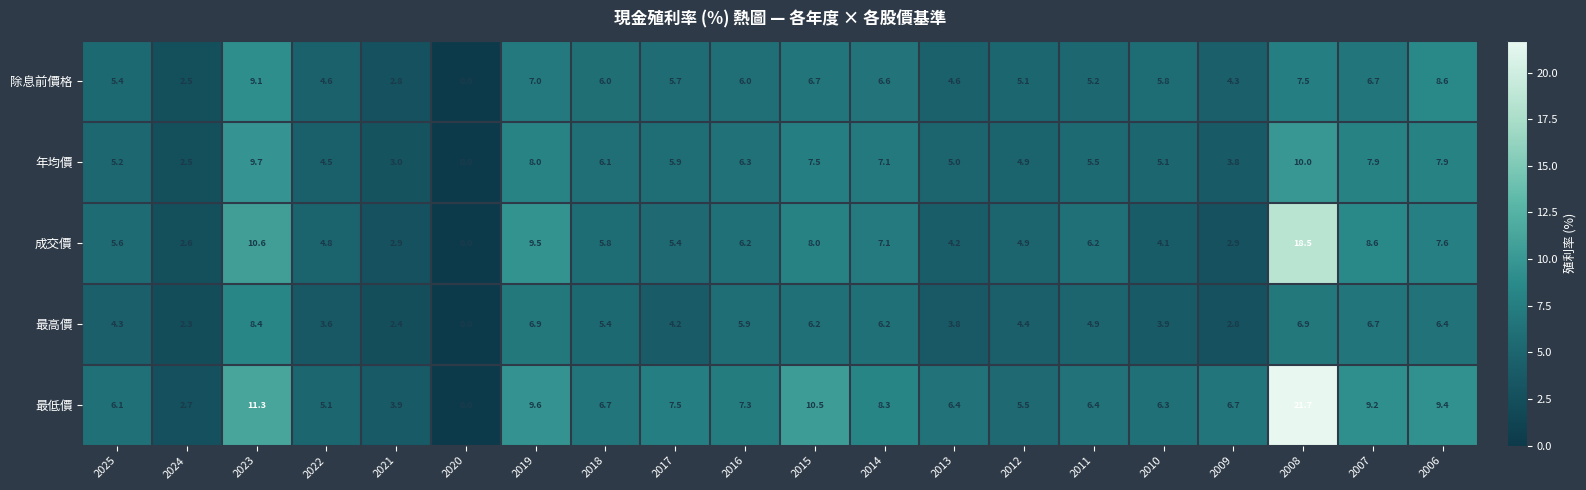

Between 2013 and 2007, which series saw the biggest shift?

成交價